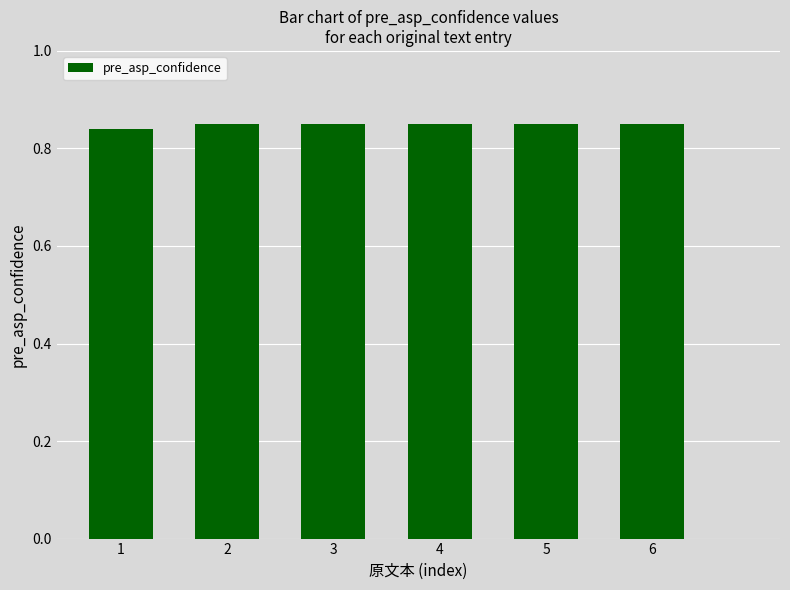

Where is the data nearest to the value 0?

1